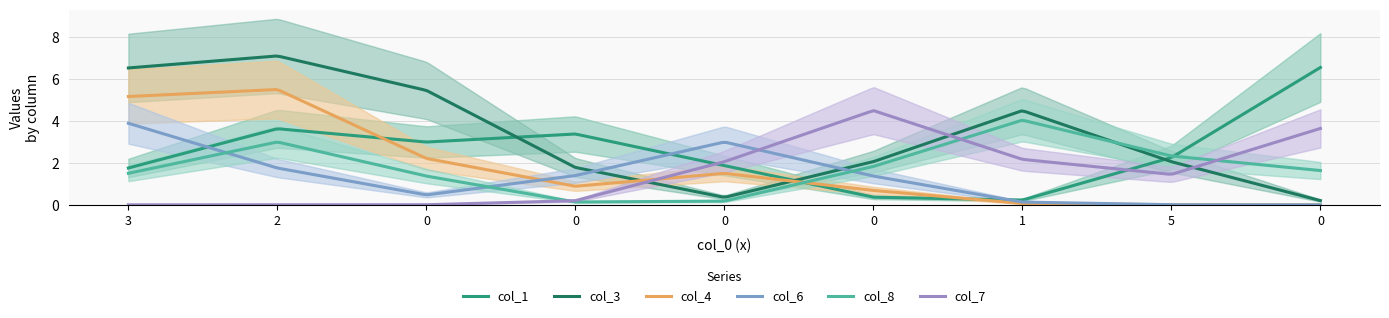

At which category is the sum across all series the highest?

2